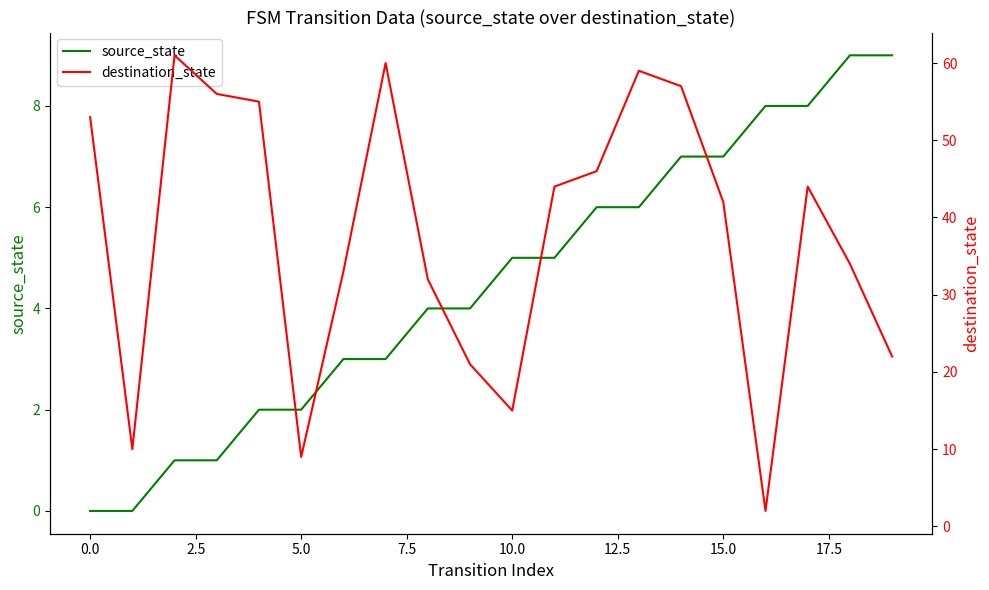

True or false: destination_state and source_state cross at least once.

True